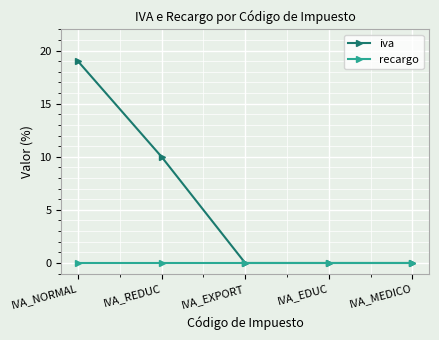

Reading left to right, list all the values displayed in this chart.

iva: IVA_NORMAL=19	IVA_REDUC=10	IVA_EXPORT=0	IVA_EDUC=0	IVA_MEDICO=0
recargo: IVA_NORMAL=0	IVA_REDUC=0	IVA_EXPORT=0	IVA_EDUC=0	IVA_MEDICO=0